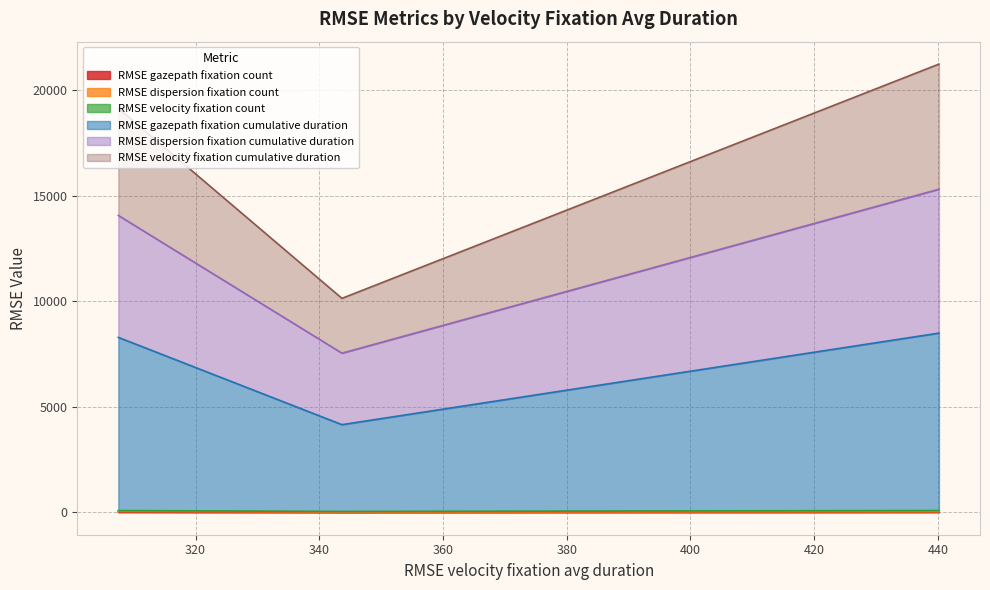

Does the chart have visible grid lines?

Yes